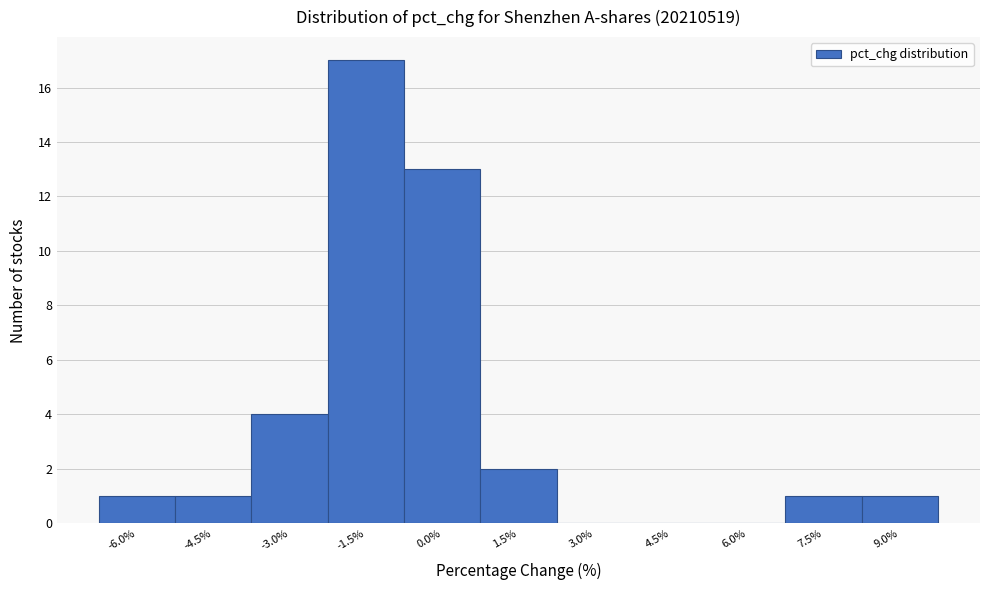

Reading left to right, extract all data points from this chart.

-6.0%=1	-4.5%=1	-3.0%=4	-1.5%=17	0.0%=13	1.5%=2	3.0%=0	4.5%=0	6.0%=0	7.5%=1	9.0%=1